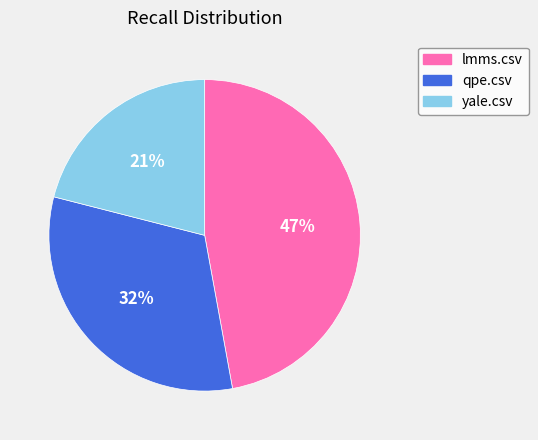

Rank the categories by value from highest to lowest.

lmms.csv, qpe.csv, yale.csv